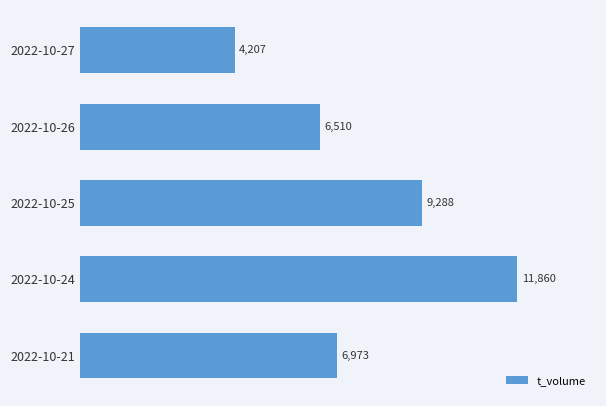

What is the value of the 3rd bar from the top?

9288